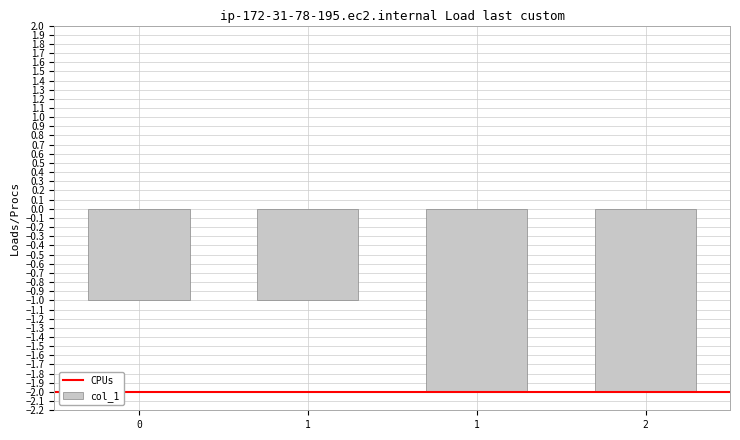

How many categories are shown in the chart?

4